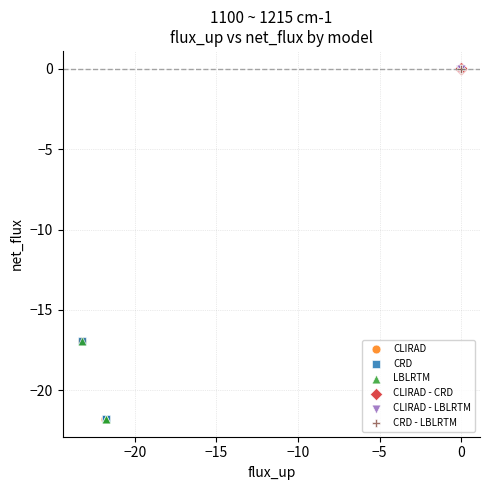

Which series has the widest spread of Y values?

CLIRAD